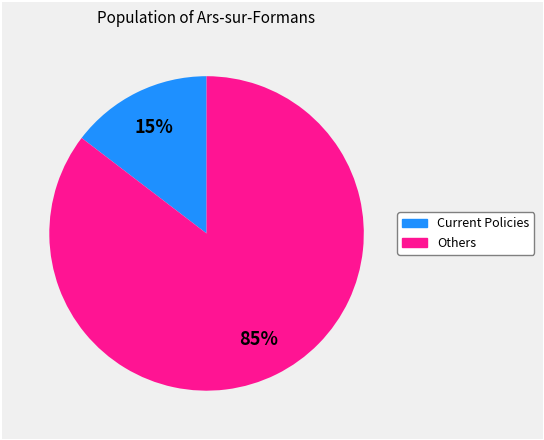

To the nearest percent, what is the average slice percentage?

50%